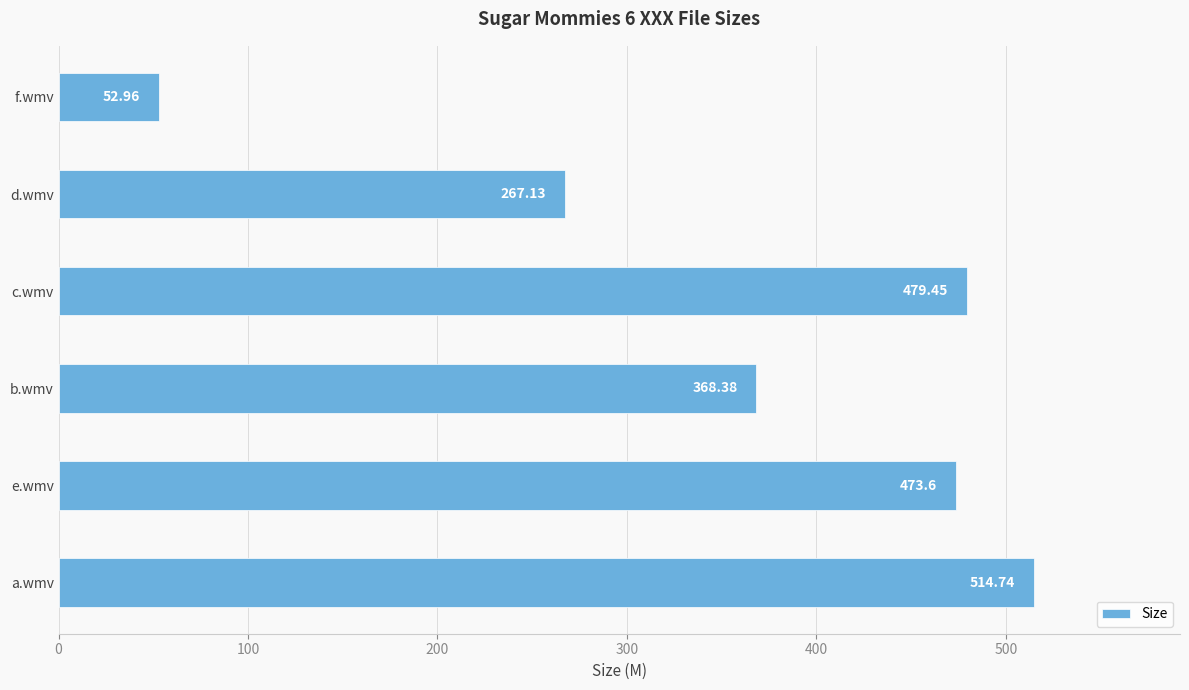

What is the average value?

359.4